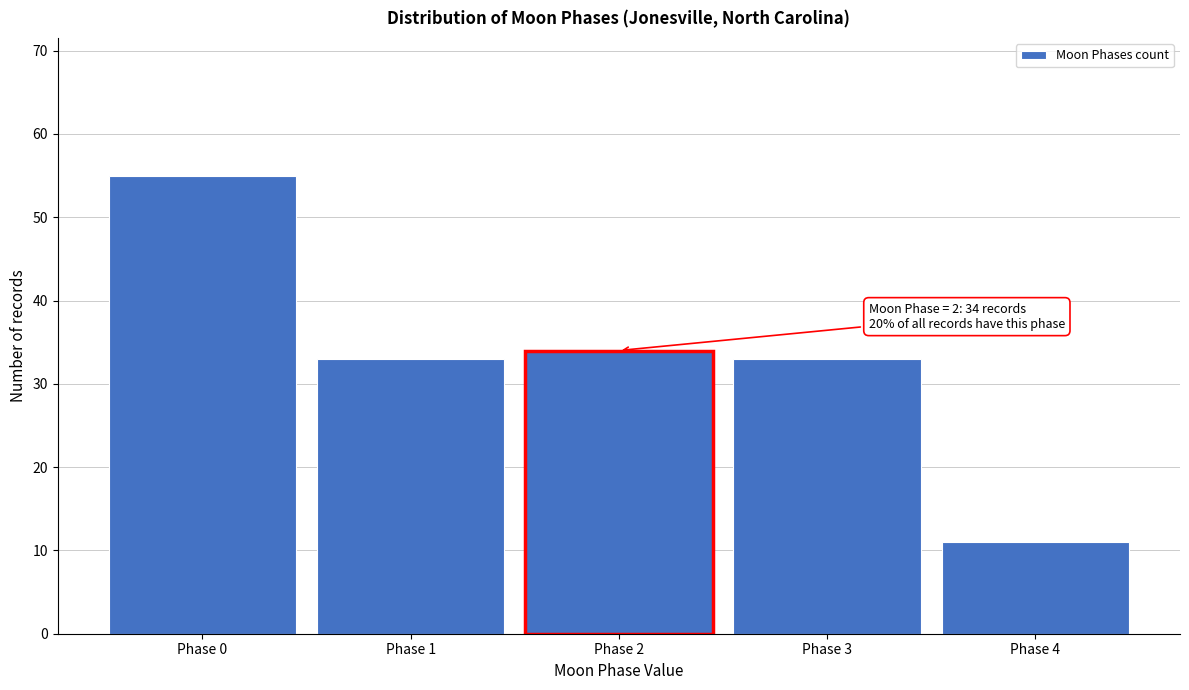

Reading left to right, what are all the values shown in this chart?

Phase 0=55	Phase 1=33	Phase 2=34	Phase 3=33	Phase 4=11